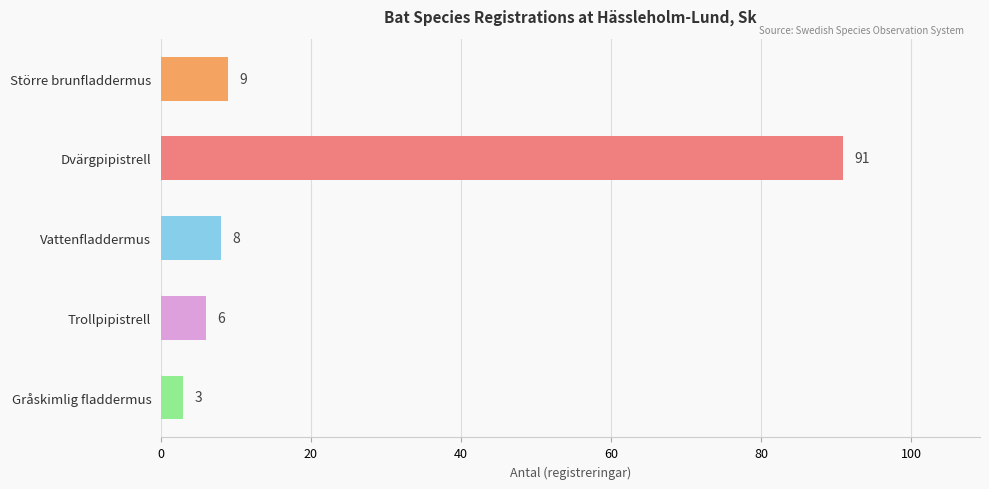

What position from the top is Trollpipistrell?

4